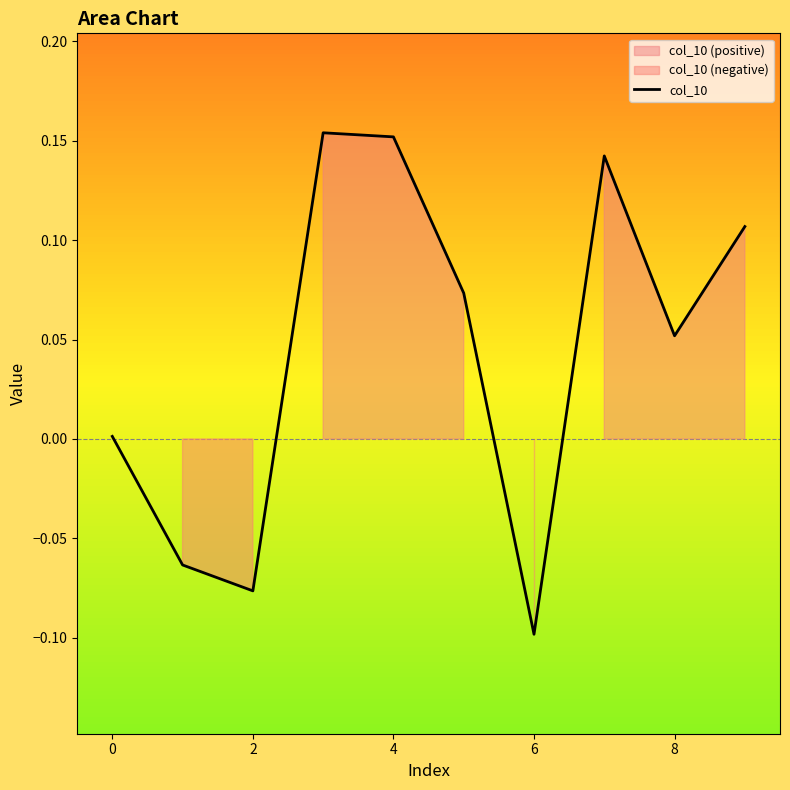

The value of col_10 at 6 is -0.1. True or false?

True